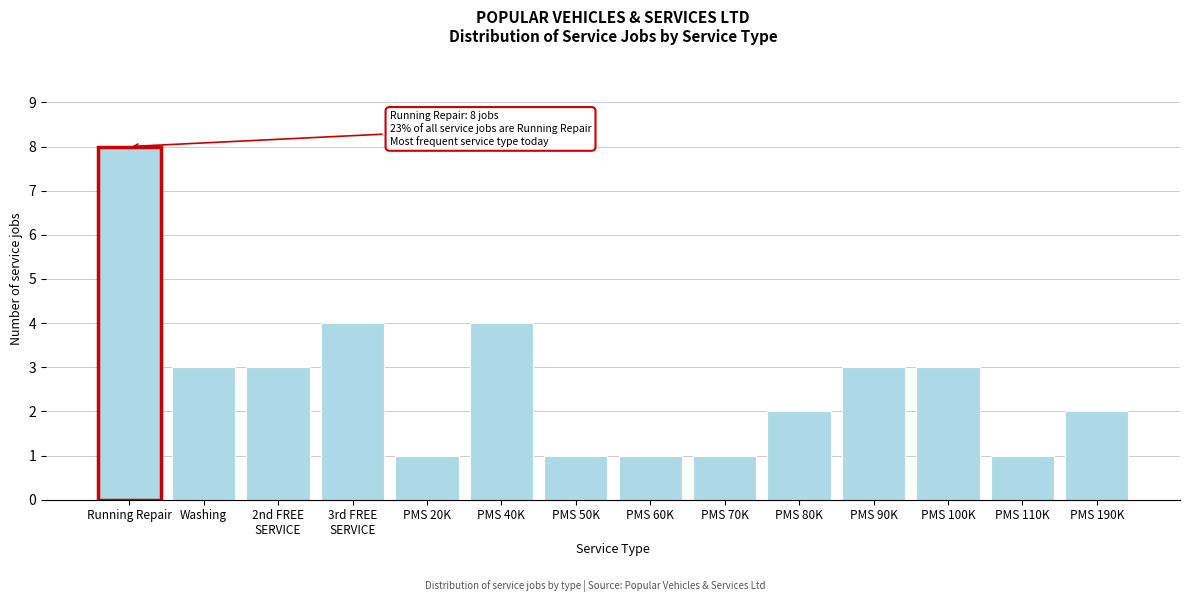

Reading right to left, transcribe all the data shown in this chart.

2	1	3	3	2	1	1	1	4	1	4	3	3	8